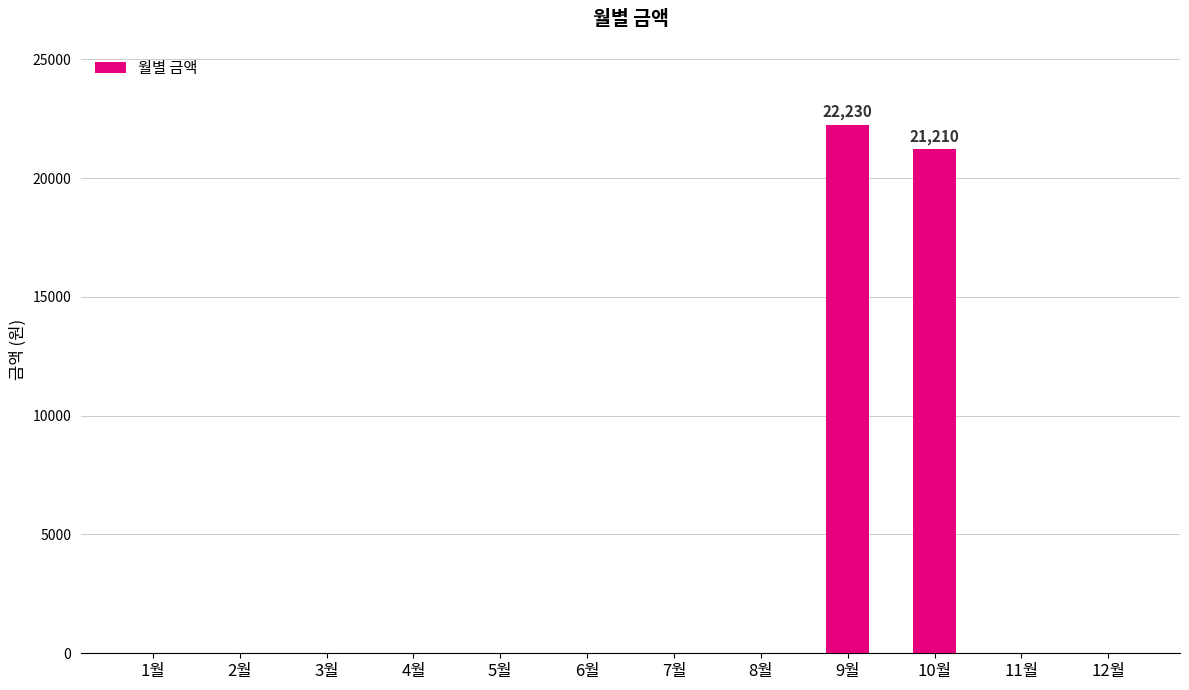

Count the number of data series in this chart.

1